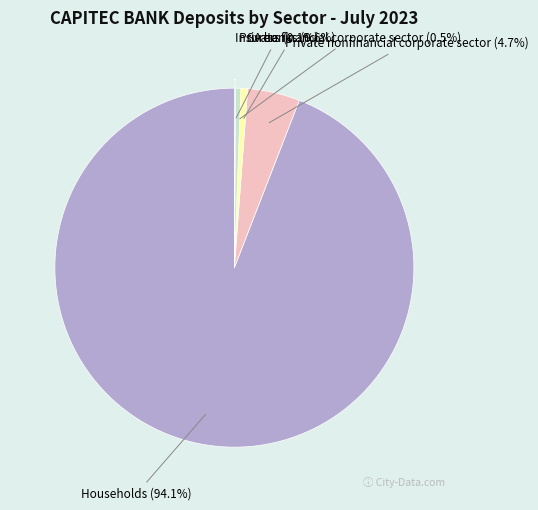

Does any single category account for the majority?

Yes